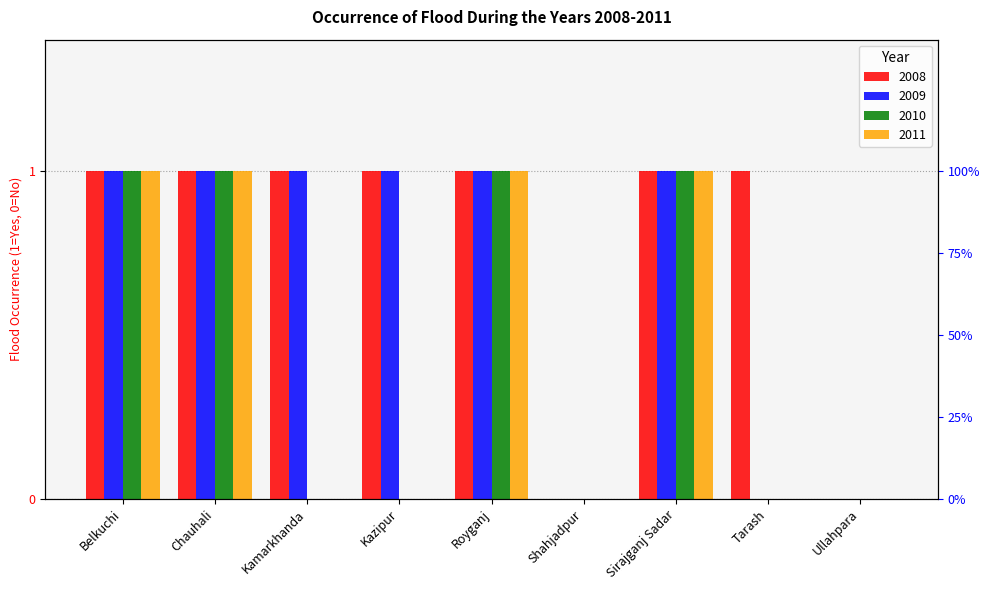

How many data points in 2010 are above 0?

4